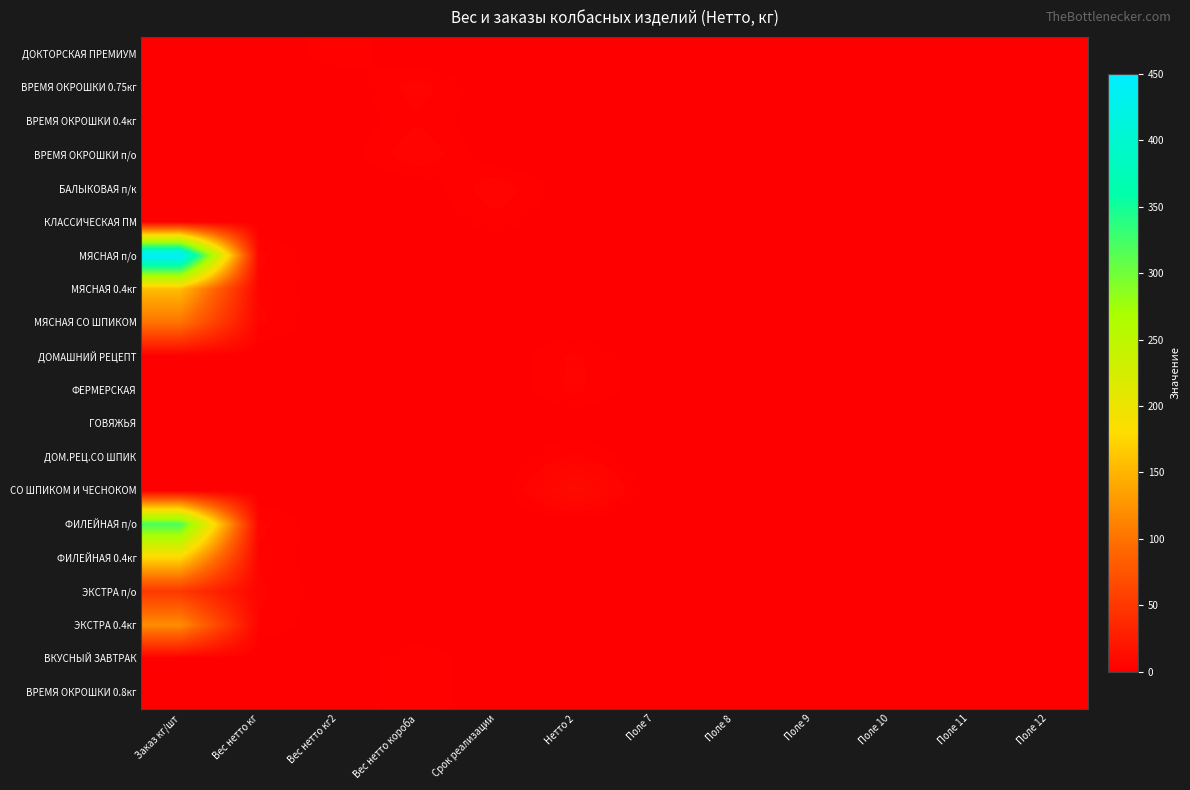

Which series has the widest spread of values?

МЯСНАЯ п/о